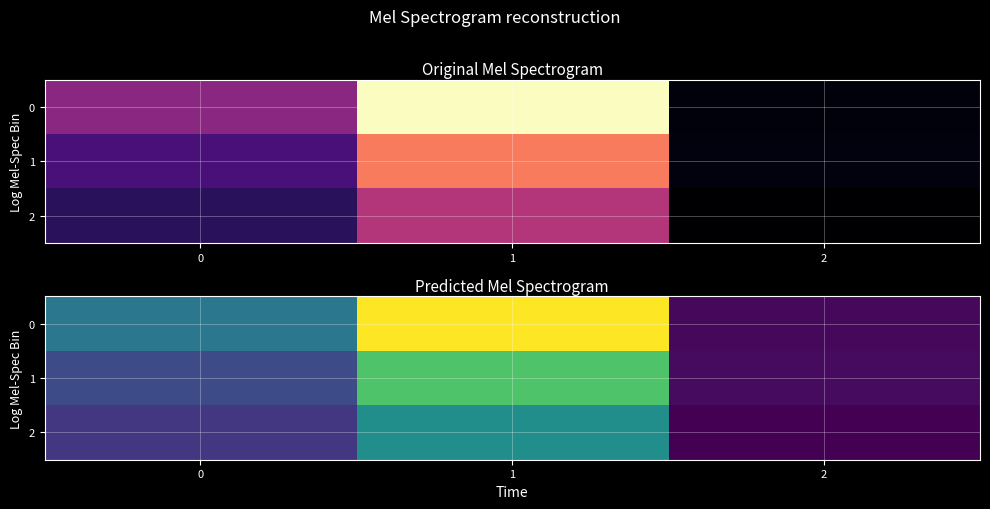

Rank the categories by 1 value from lowest to highest.

2, 0, 1